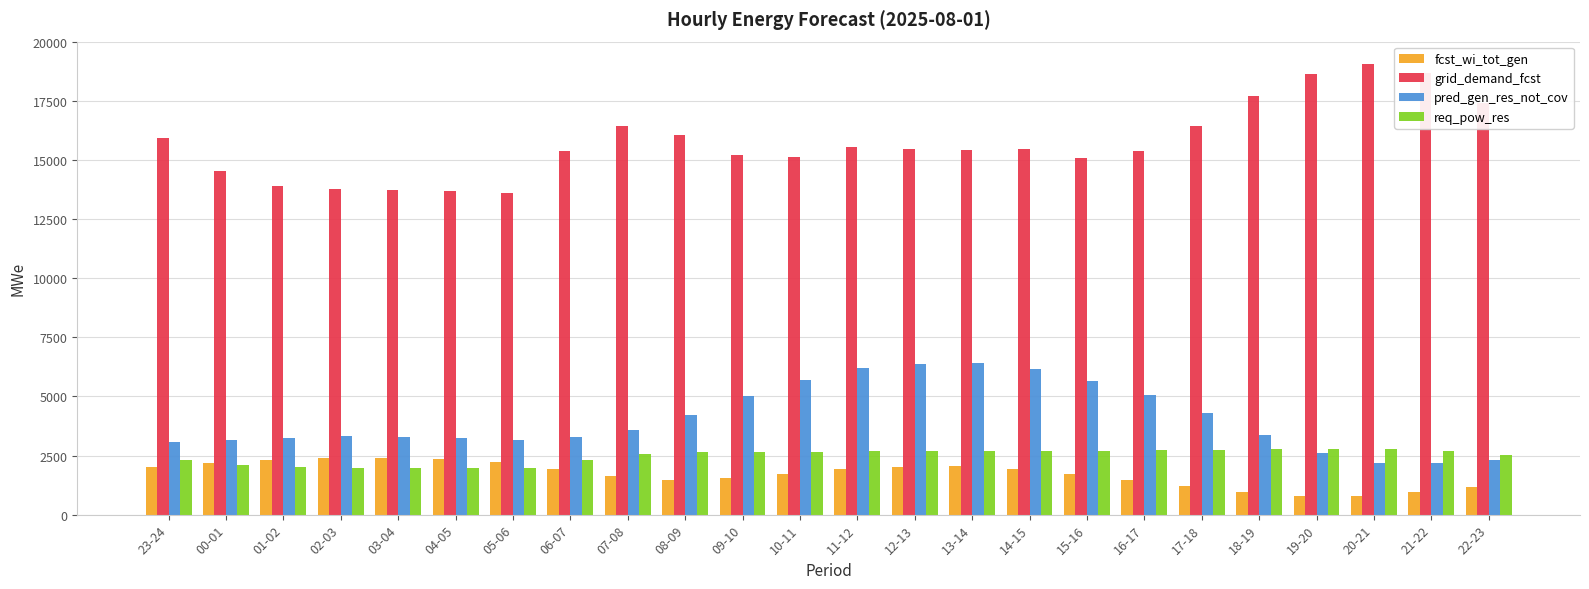

What is the minimum value for grid_demand_fcst?

13627